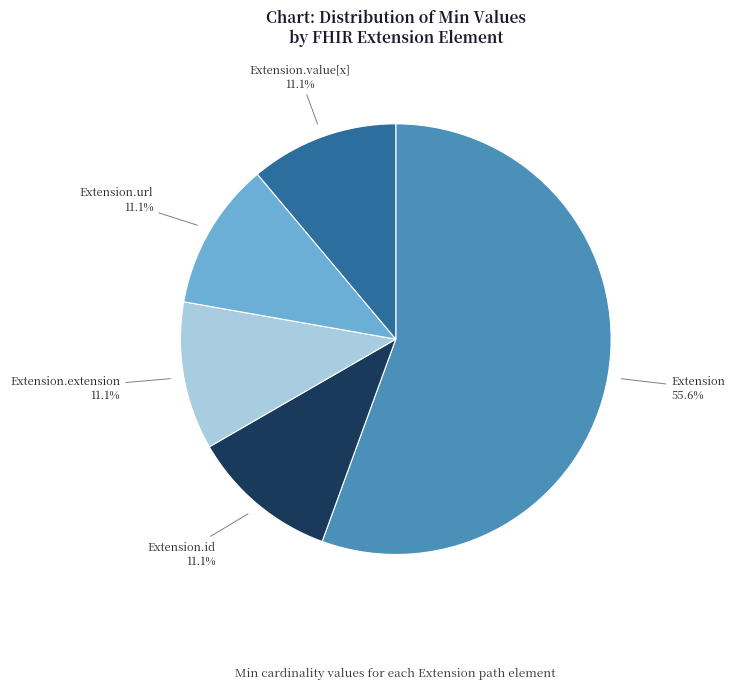

What is the largest slice in the pie chart?

Extension 55.6%